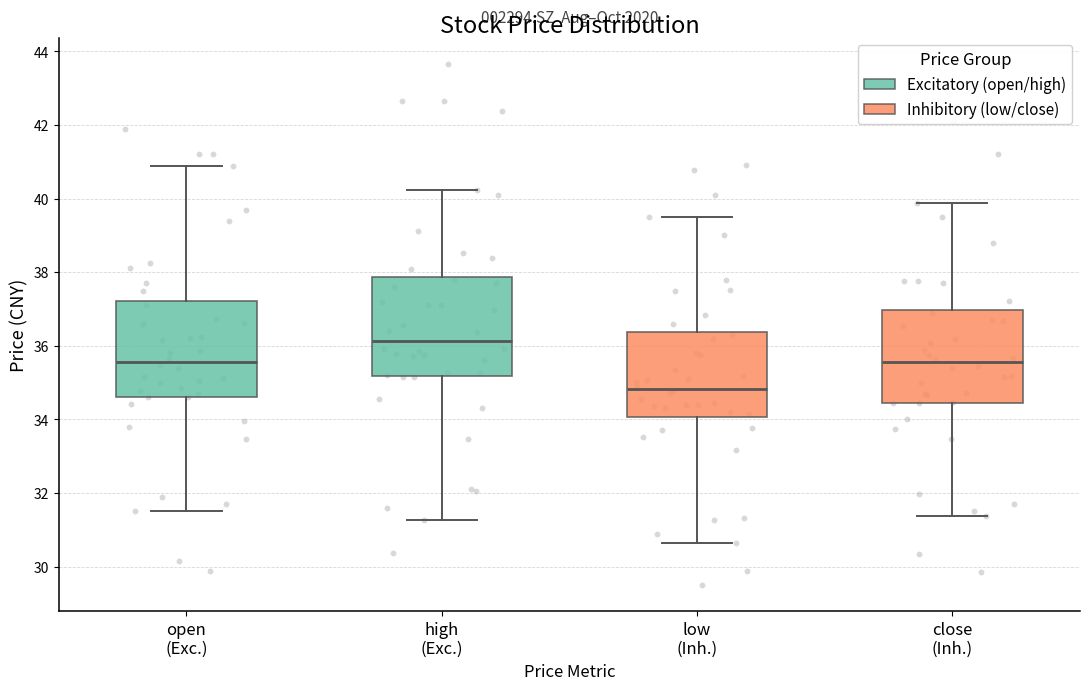

Reading left to right, read every box against the y-axis: the position of its median line, the range the box covers, and the ends of its whiskers. The values are not printed on the chart, so give them approximately, as read against the axis.

open (Exc.): median 35.6, box 34.6 to 37.2, whiskers 31.6 to 40.8
high (Exc.): median 36.2, box 35.2 to 37.8, whiskers 31.2 to 40.2
low (Inh.): median 34.8, box 34.0 to 36.4, whiskers 30.6 to 39.4
close (Inh.): median 35.6, box 34.4 to 37.0, whiskers 31.4 to 39.8